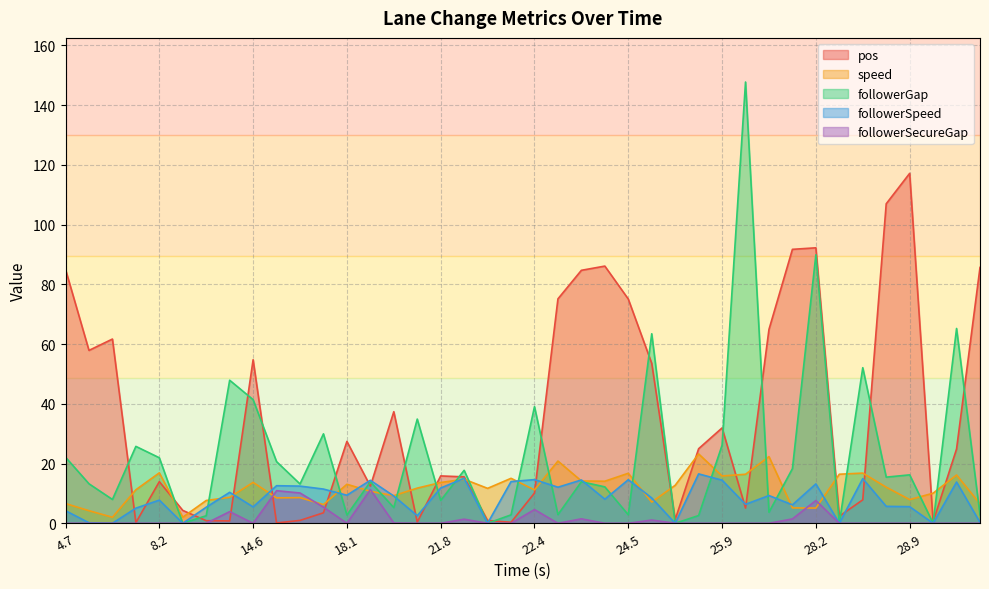

The pos series shows 12.4 at 20.2. True or false?

True